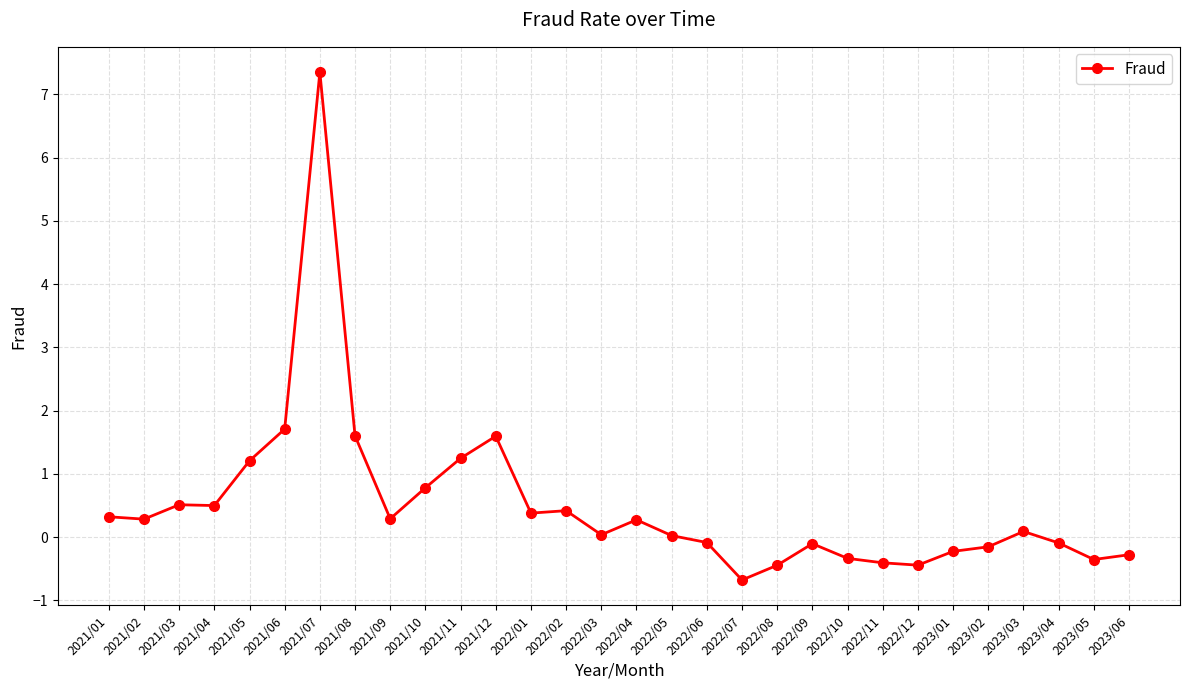

What is the difference between the second highest and minimum values?

2.4